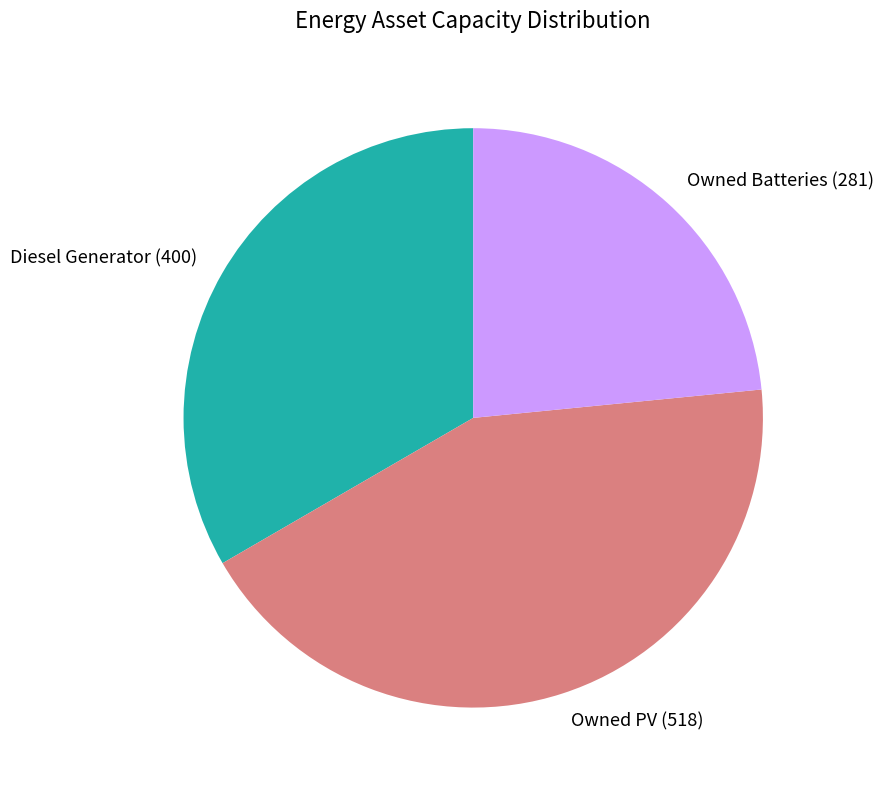

Which has a higher value, Owned PV or Owned Batteries?

Owned PV